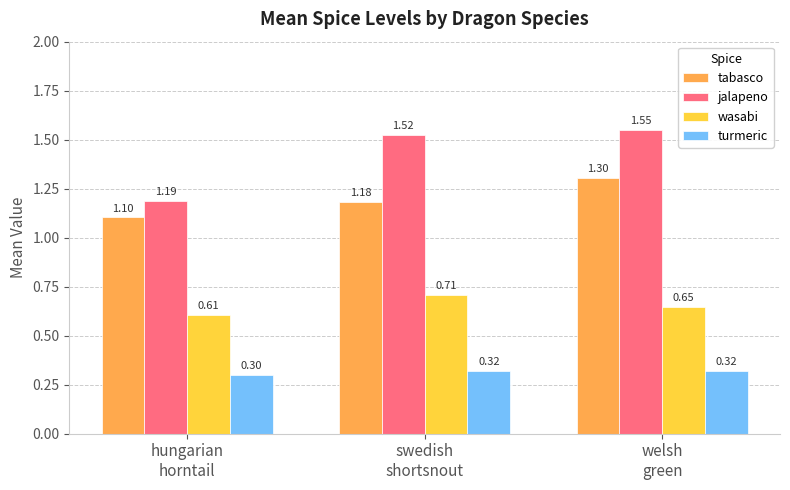

True or false: turmeric has a value of 0.4 at hungarian
horntail.

False